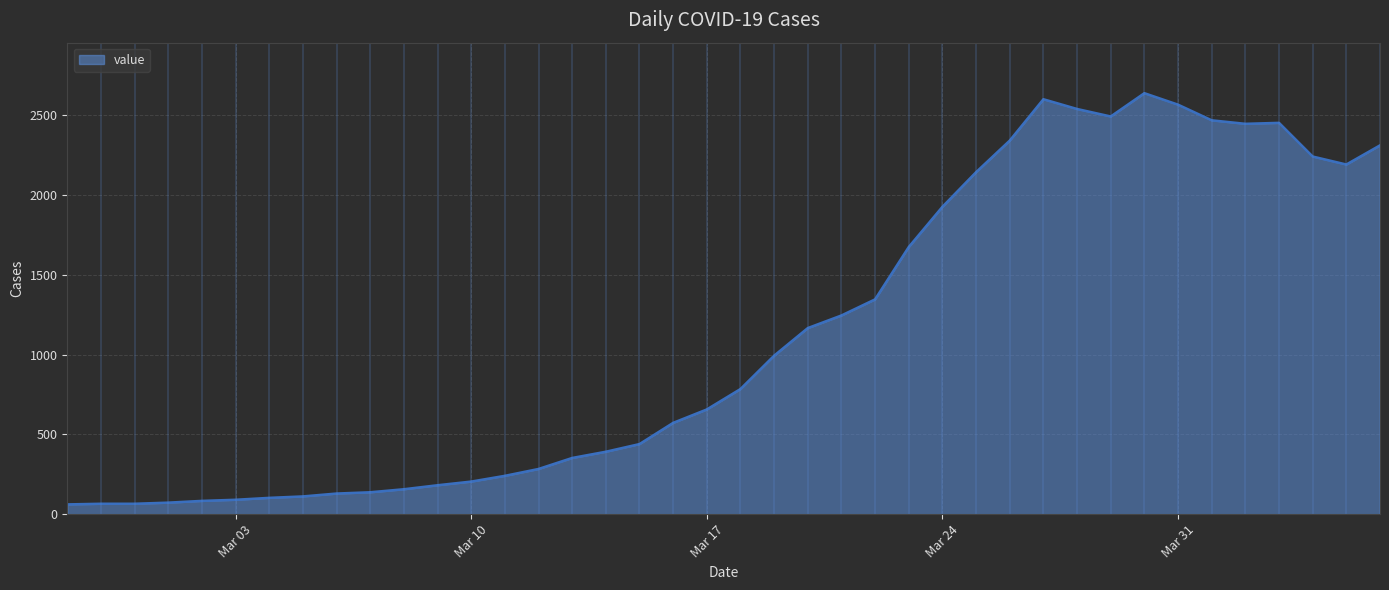

How many lines are shown in the chart?

1